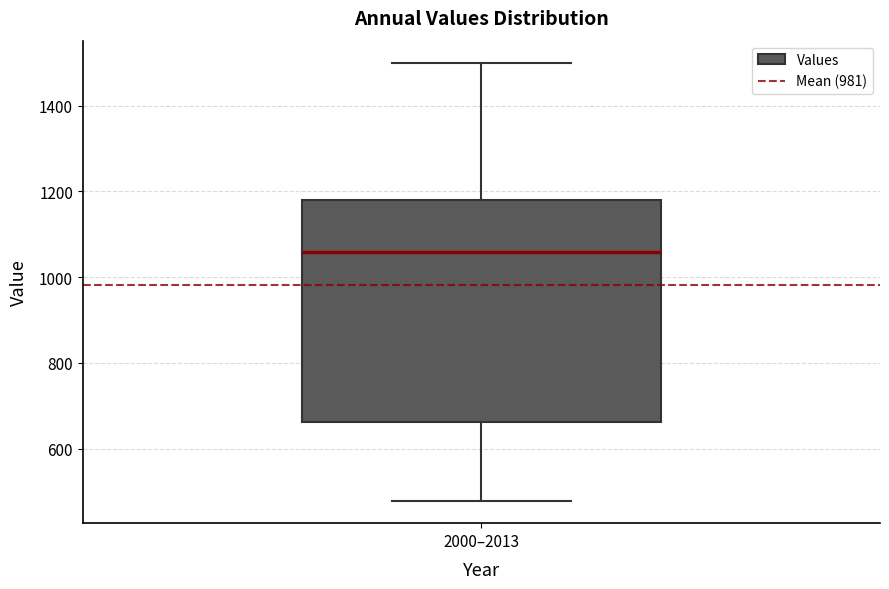

Read this box plot against the y-axis: the position of the median line, the range covered by the box, and the ends of both whiskers. The values are not printed on the chart, so give them approximately, as read against the axis.

median 1060, box 660 to 1180, whiskers 480 to 1500